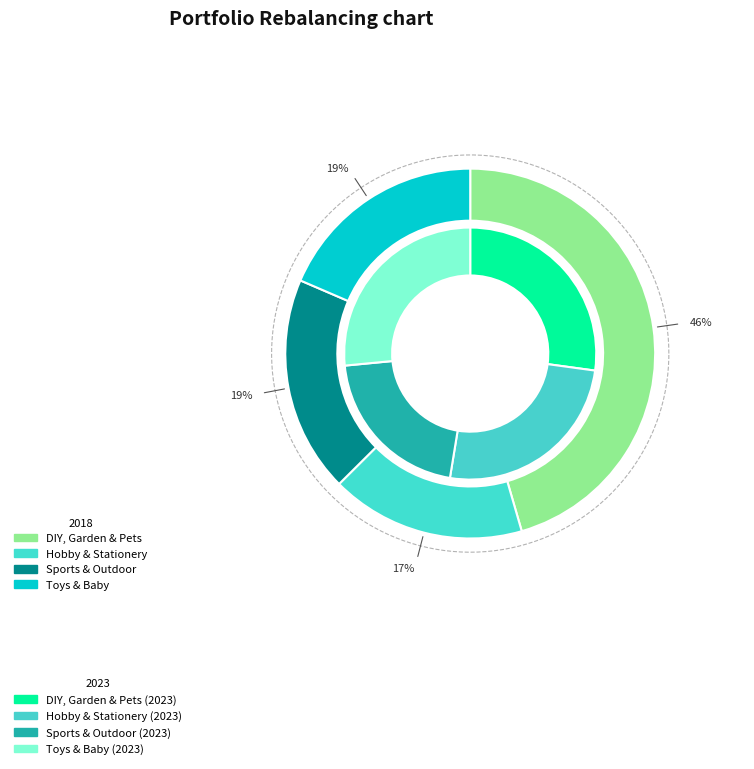

Does values_2023 account for over 50% of the chart?

No